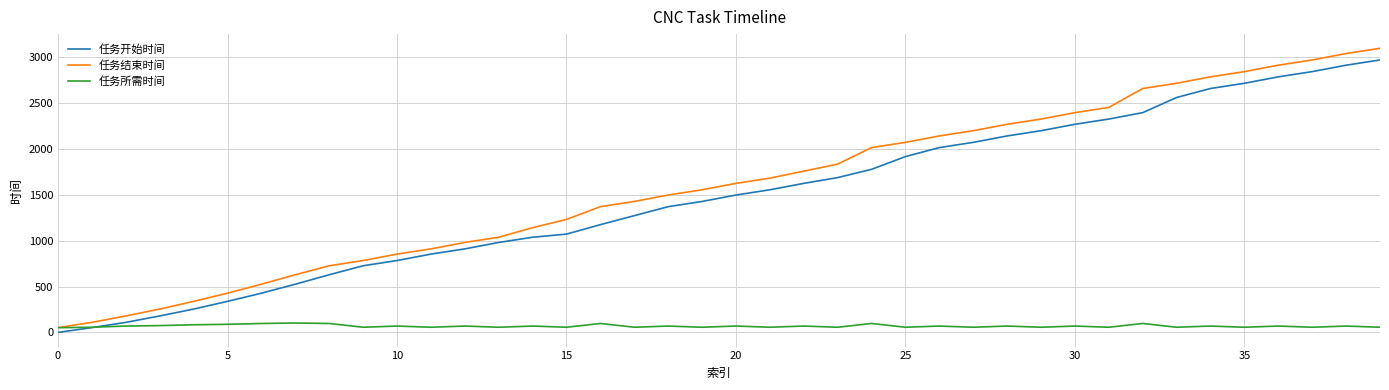

Rank the series by their maximum value, from highest to lowest.

任务结束时间, 任务开始时间, 任务所需时间